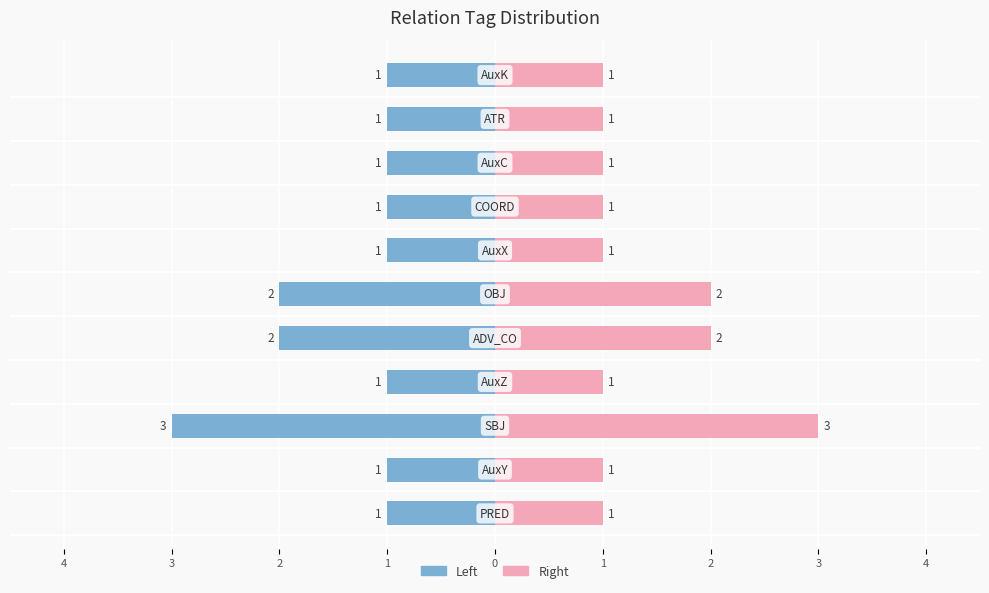

Reading right to left, list all the values displayed in this chart.

Left (count): 5=-1	4=-1	3=-1	2=-1	1=-1	0=-2	1=-2	2=-1	3=-3	4=-1	5=-1
Right (count): 5=1	4=1	3=1	2=1	1=1	0=2	1=2	2=1	3=3	4=1	5=1